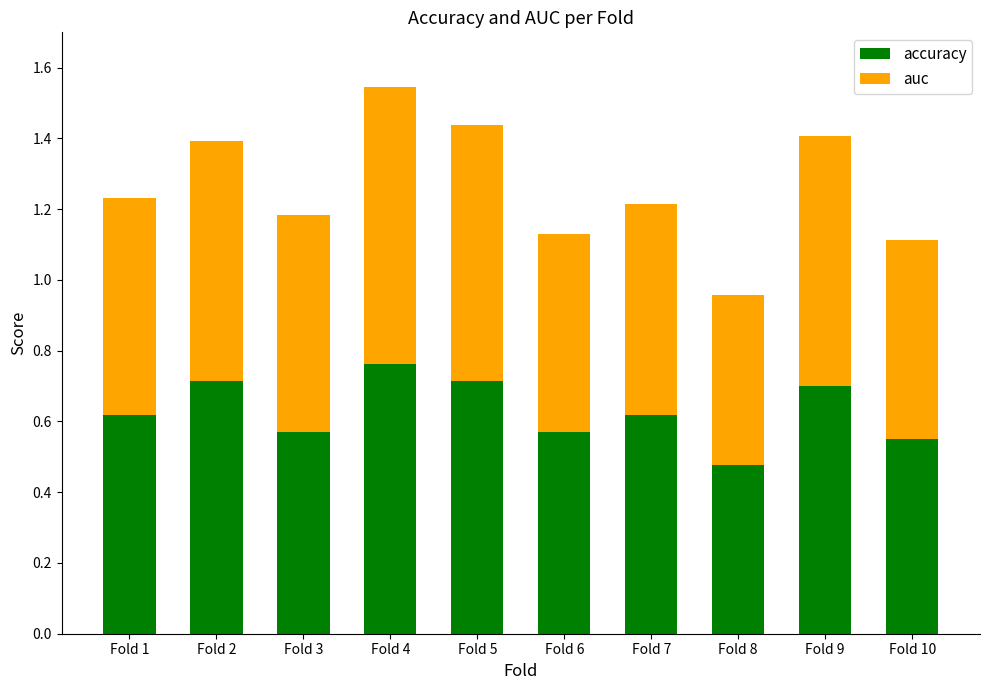

Count the accuracy values in the range 0 to 1.

10